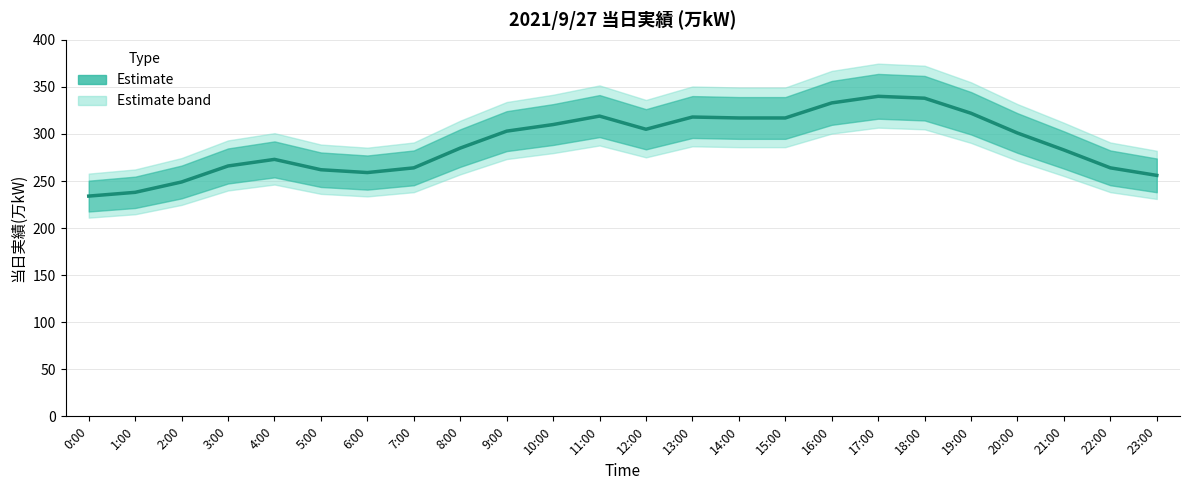

What is the label of the 1st point from the left?

0:00